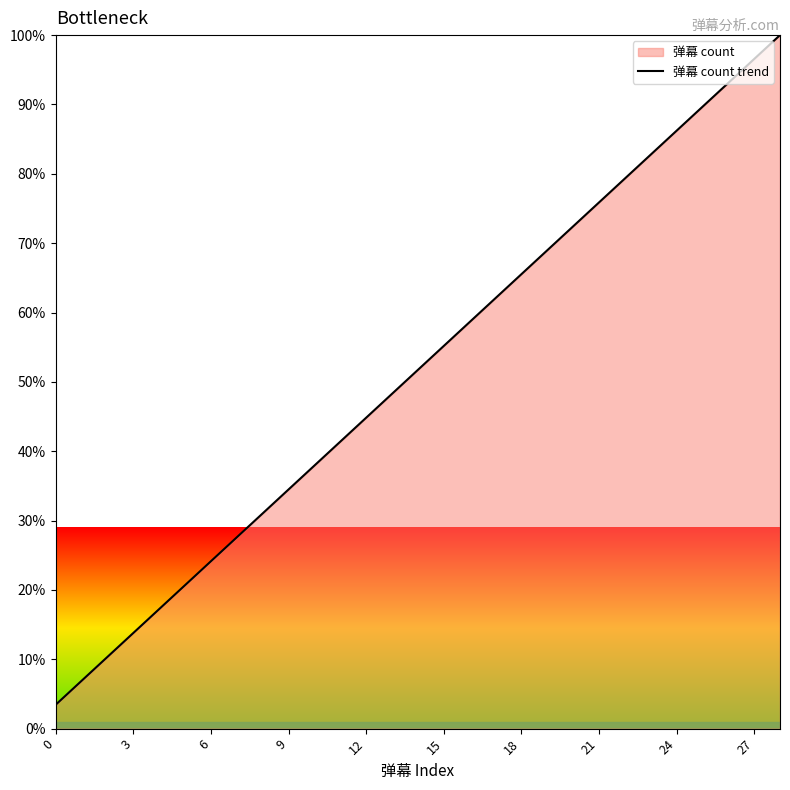

What is the smallest value displayed?

3.4